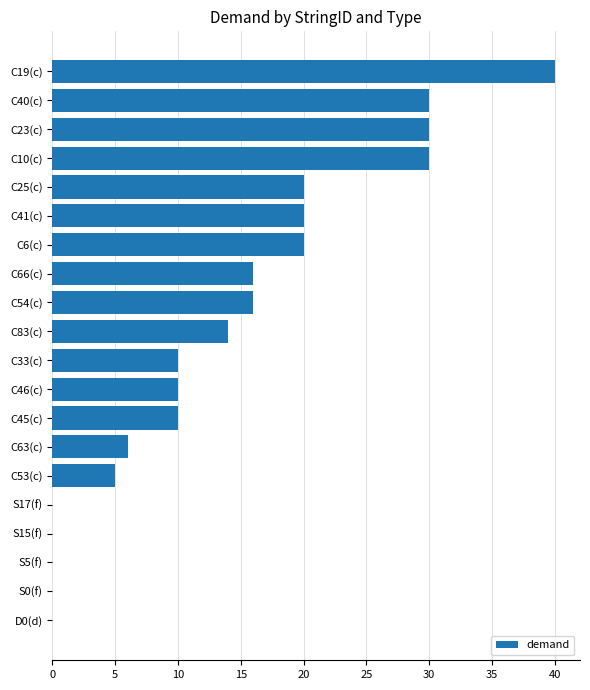

Does the chart contain stacked bars?

No